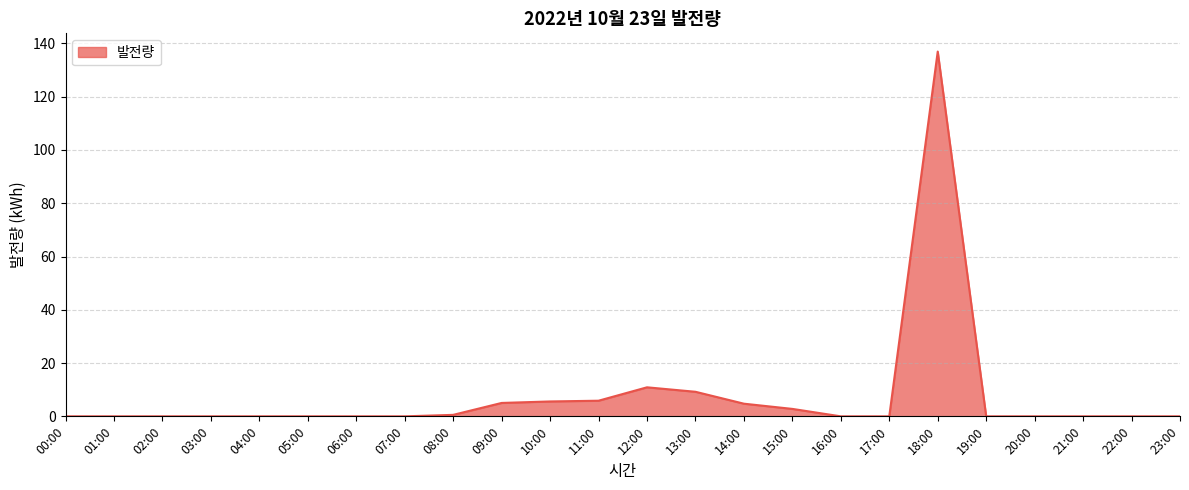

How many categories are shown in the chart?

24